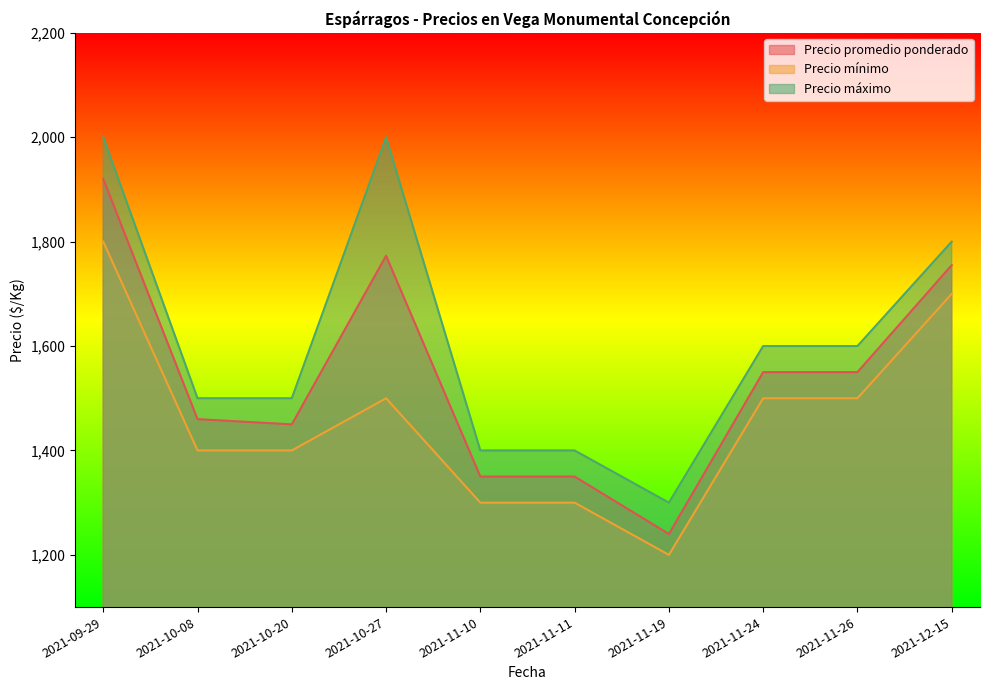

What is the difference between the maximum and minimum values in the Precio mínimo series?

600